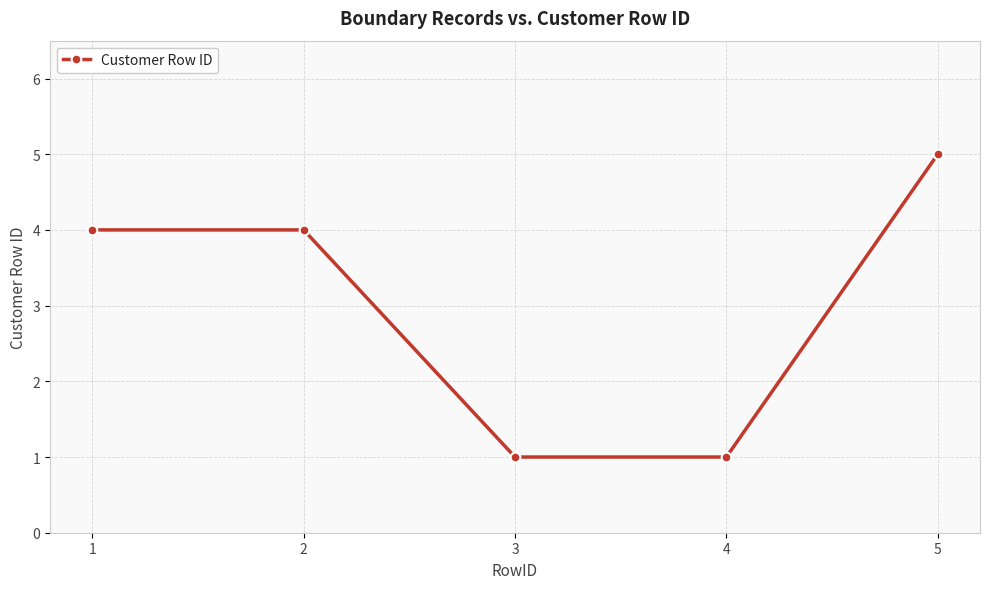

What is the change in value from 2 to 5?

+1